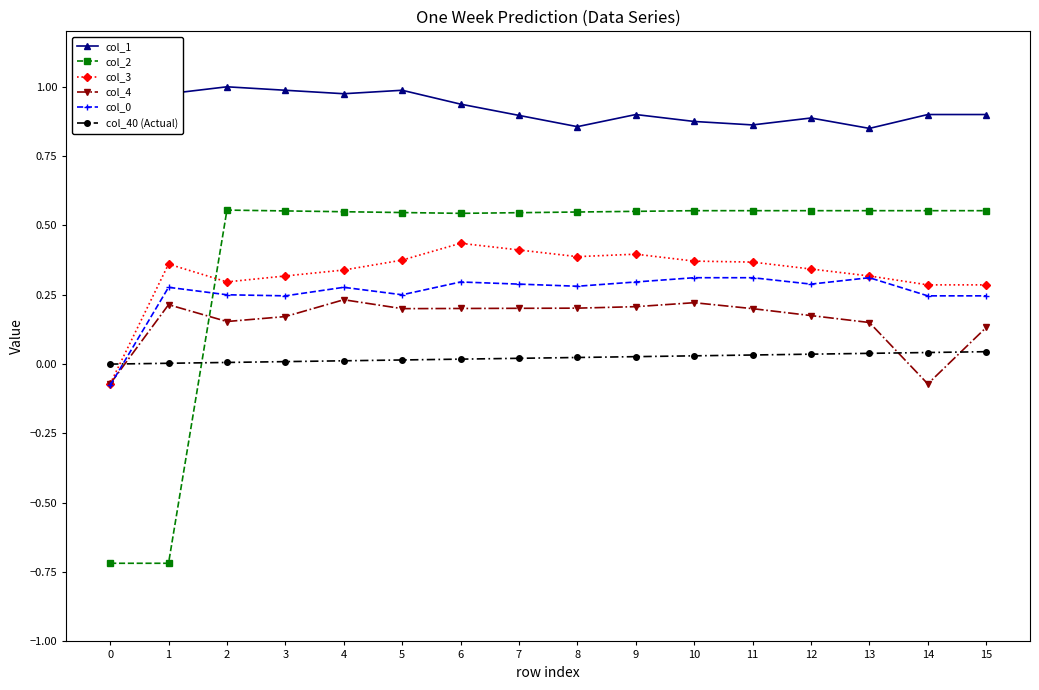

Is it true that col_3 equals 0.2 at 15?

False